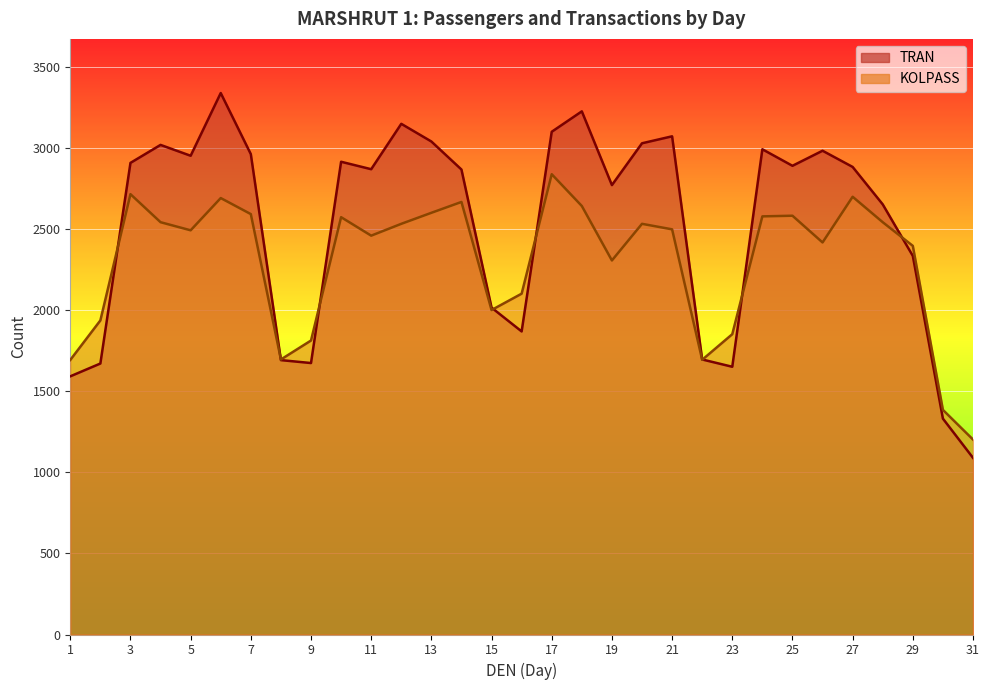

At 21, list the series in order from smallest to largest.

KOLPASS, TRAN